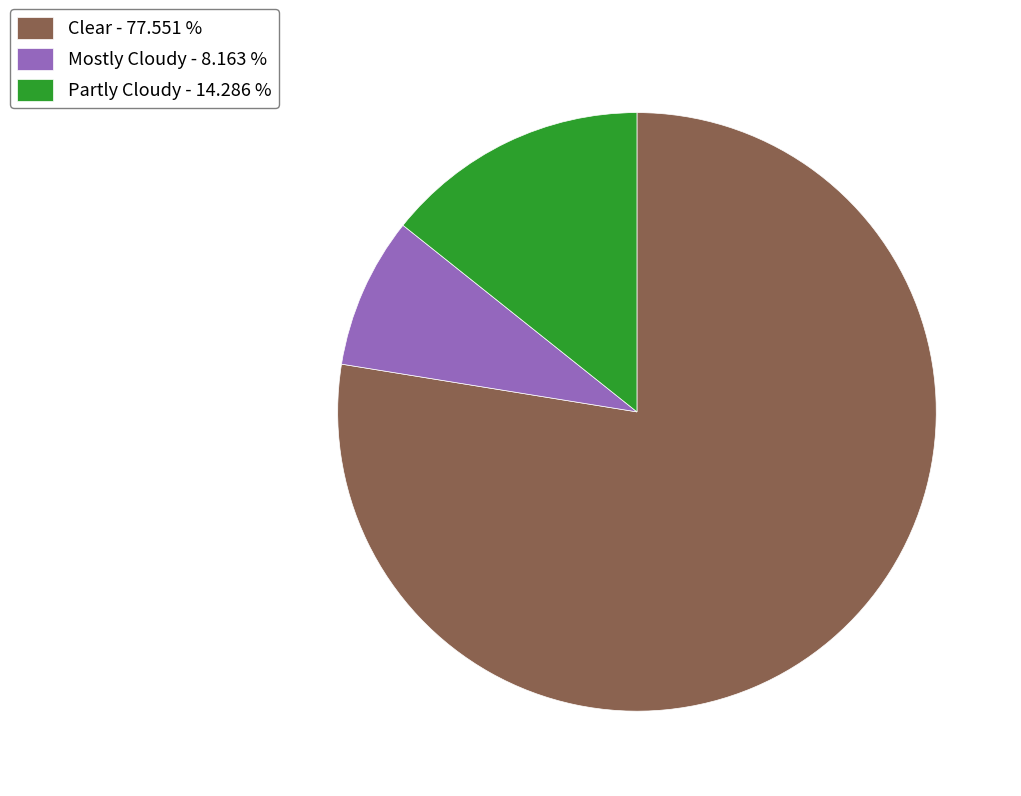

What is the ratio of the value at Mostly Cloudy - 8.163 % to the value at Partly Cloudy - 14.286 %?

0.6